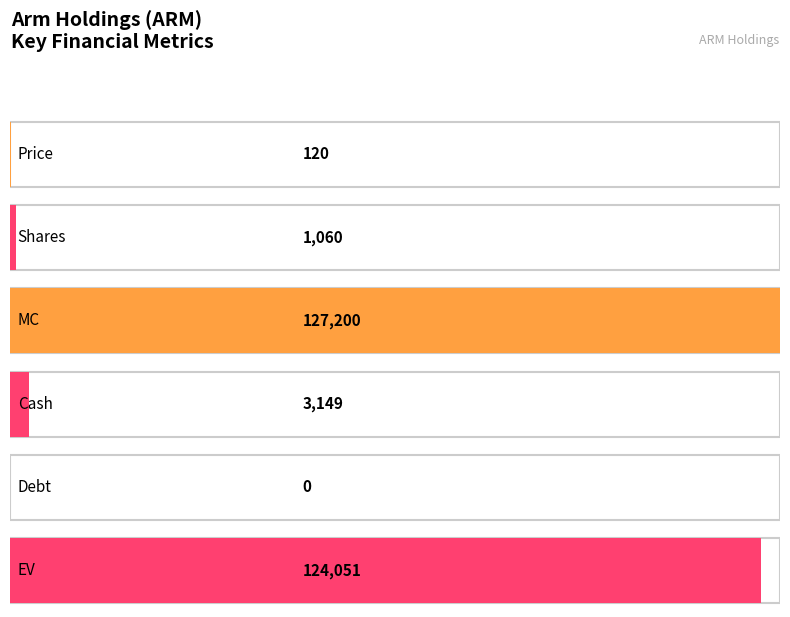

Reading left to right, what are all the values shown in this chart?

Price=120	Shares=1060	MC=127200	Cash=3149	Debt=0	EV=124051